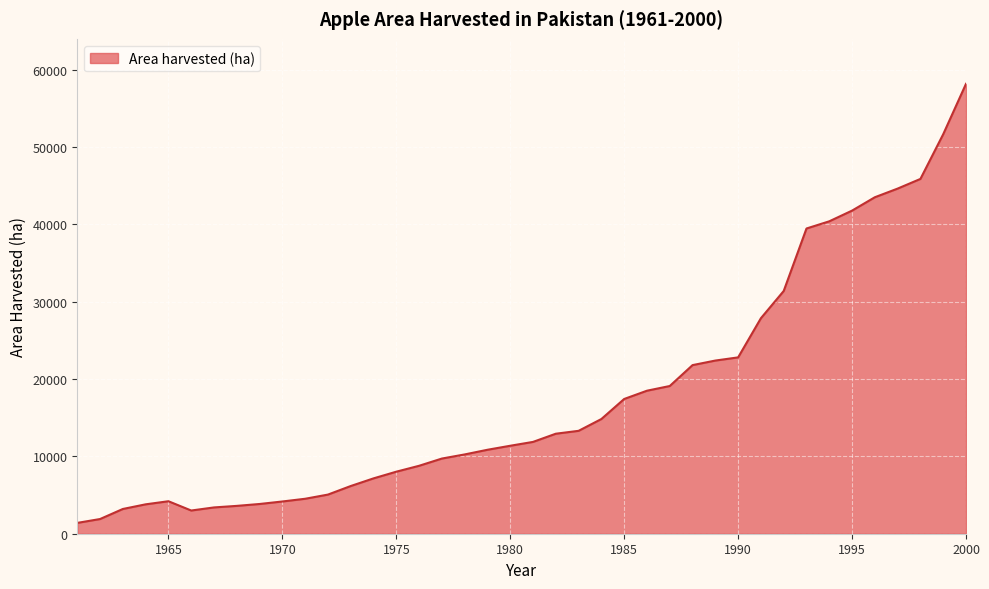

What is the minimum value shown in the chart?

1400